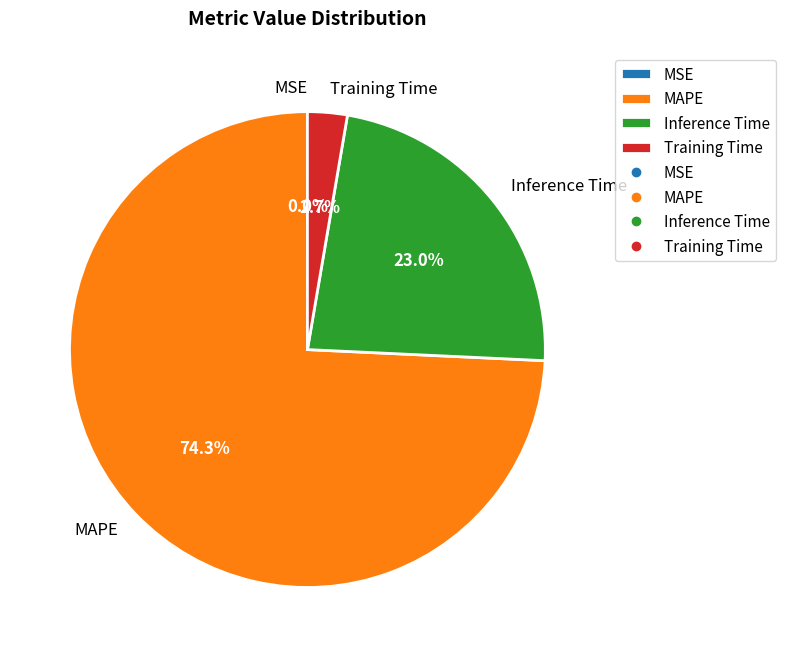

Is it true that Training Time is 3% of the pie?

True